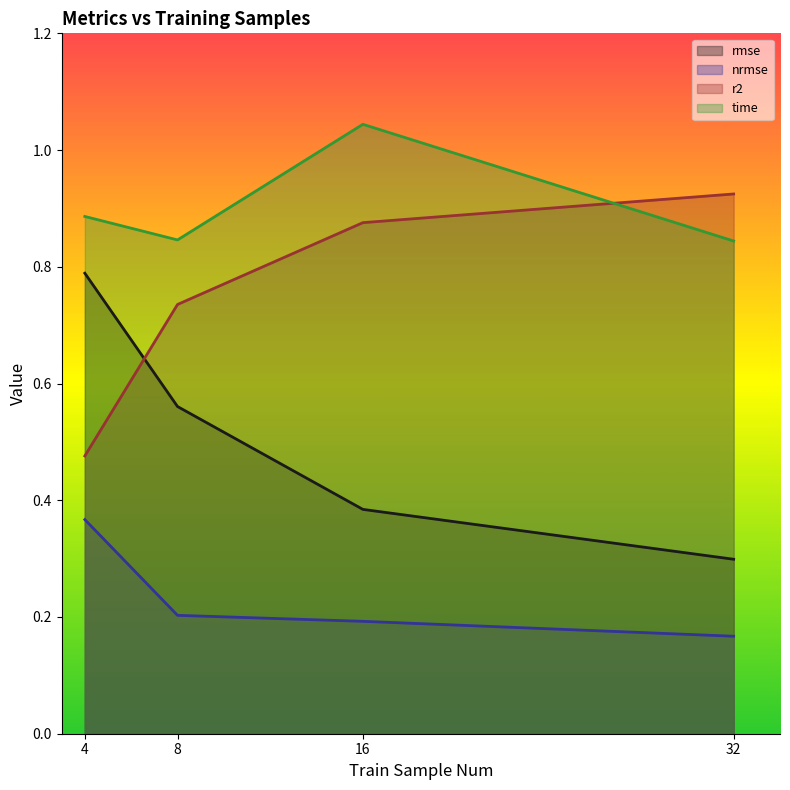

True or false: time has more than 0 points higher than both neighbors.

True